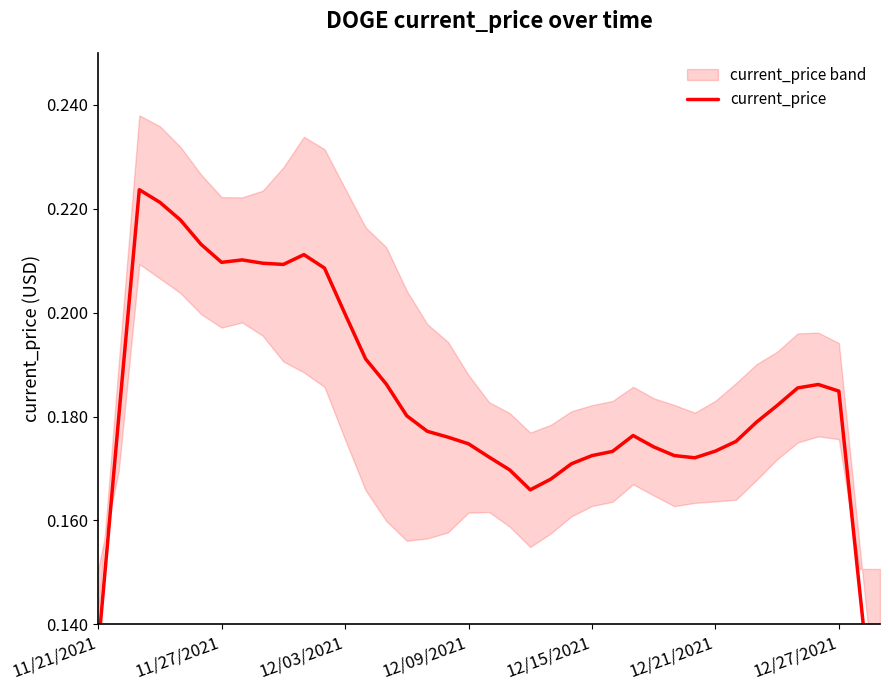

What is the difference between the second highest and minimum values?

0.1